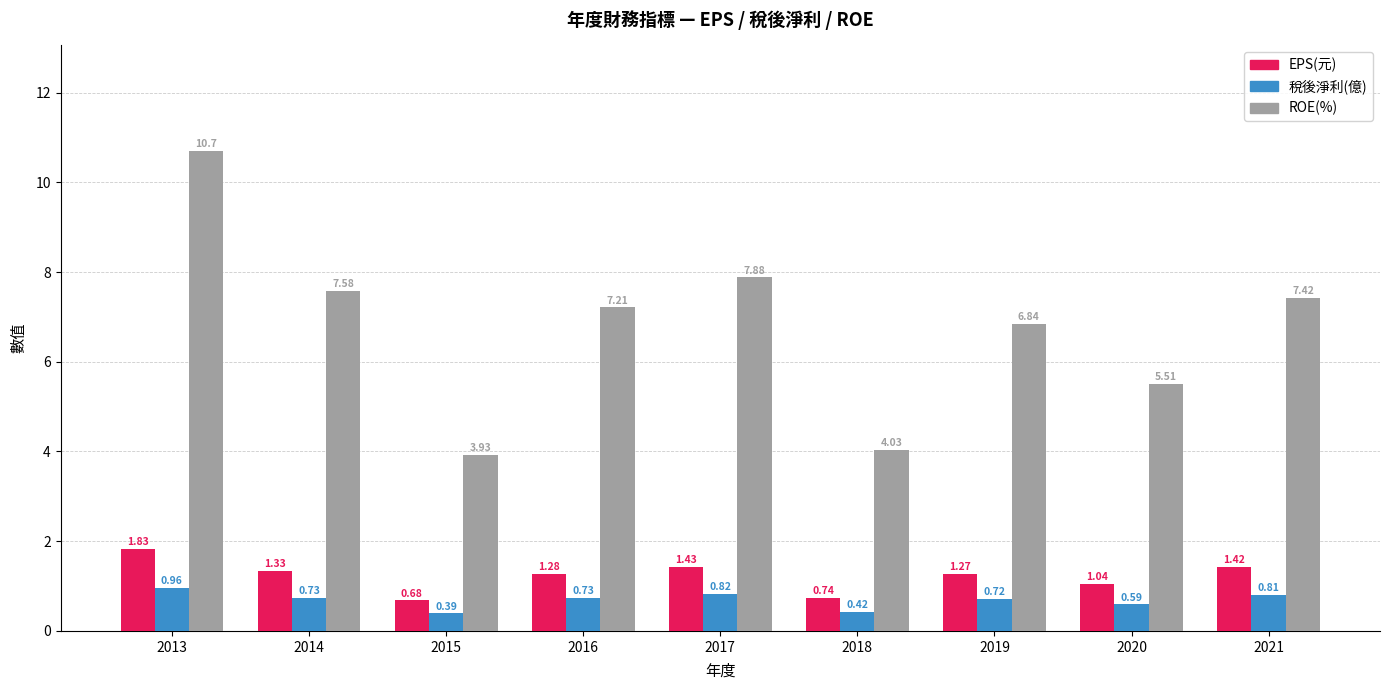

Which series changed the most between 2013 and 2014?

ROE(%)